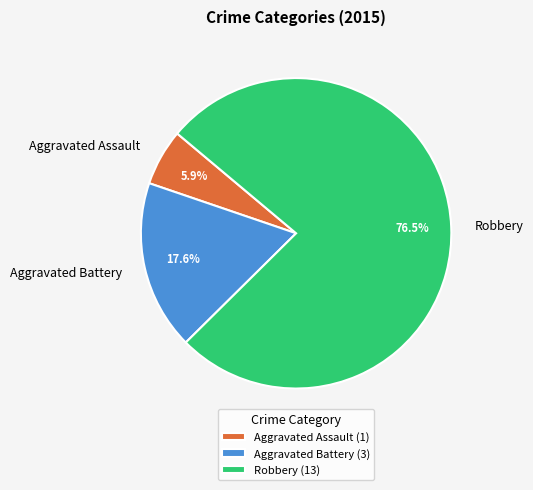

Count the number of slices in the pie.

3